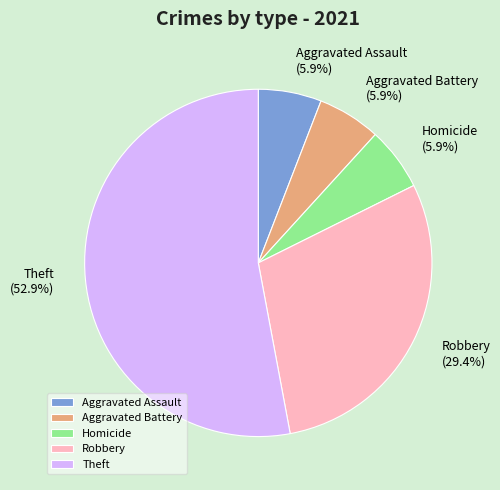

Which slice is the largest?

Theft